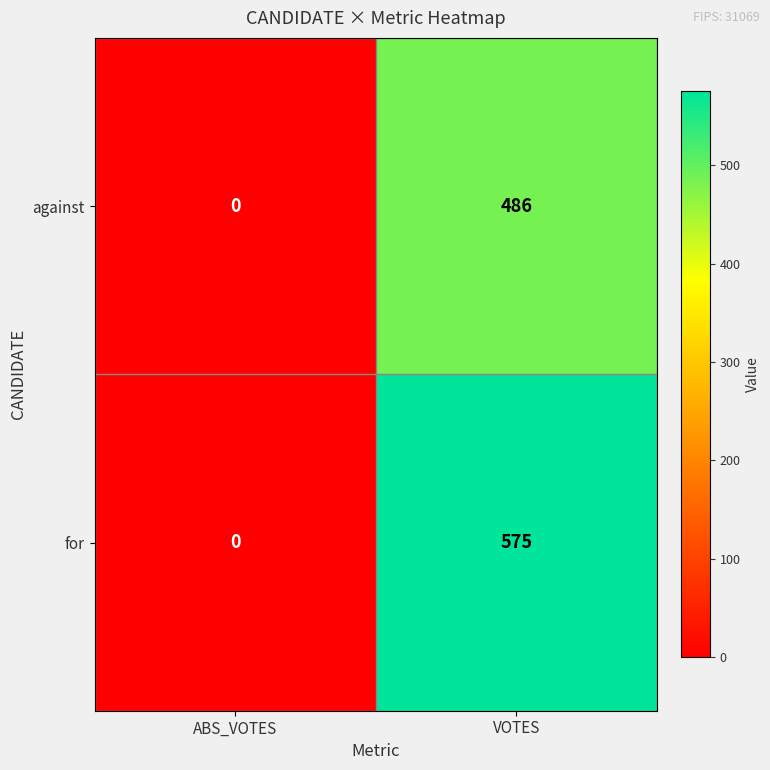

What is the spread (max minus min) of values at VOTES?

89